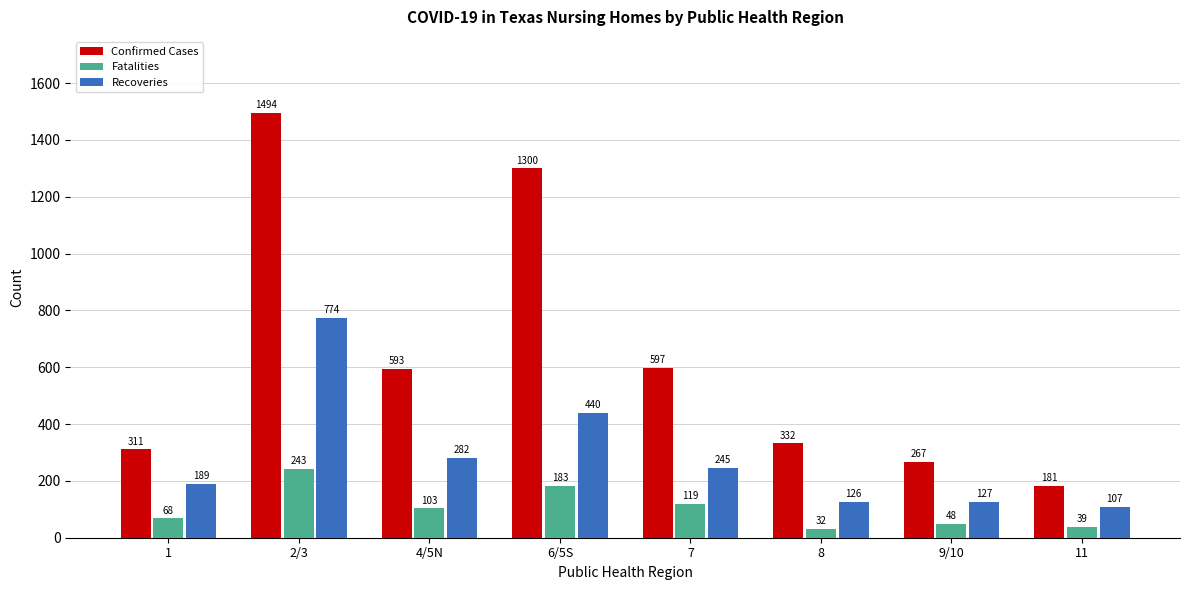

Does the chart contain stacked bars?

No